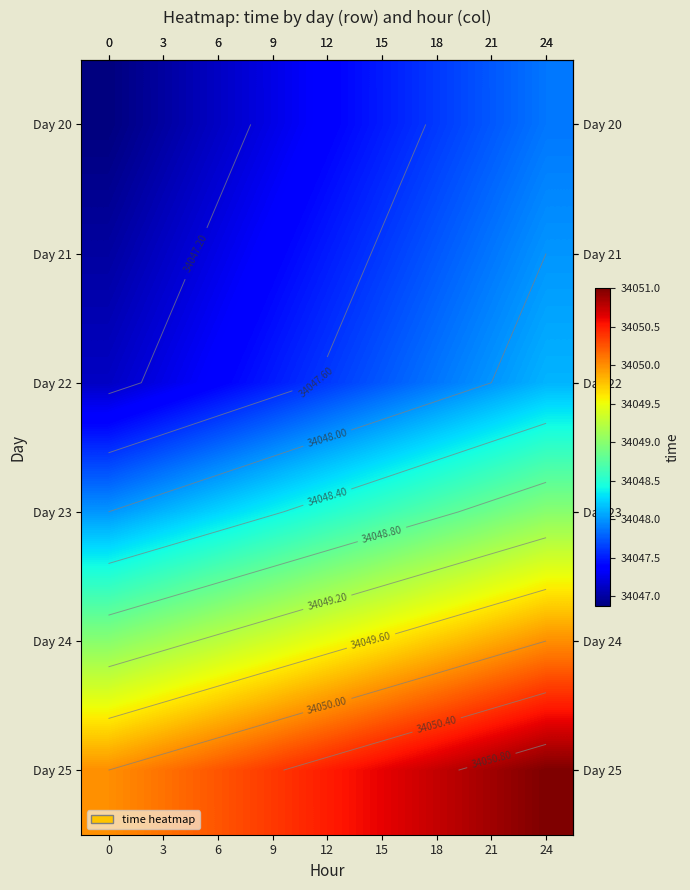

Between 18 and 9, which is larger?

18